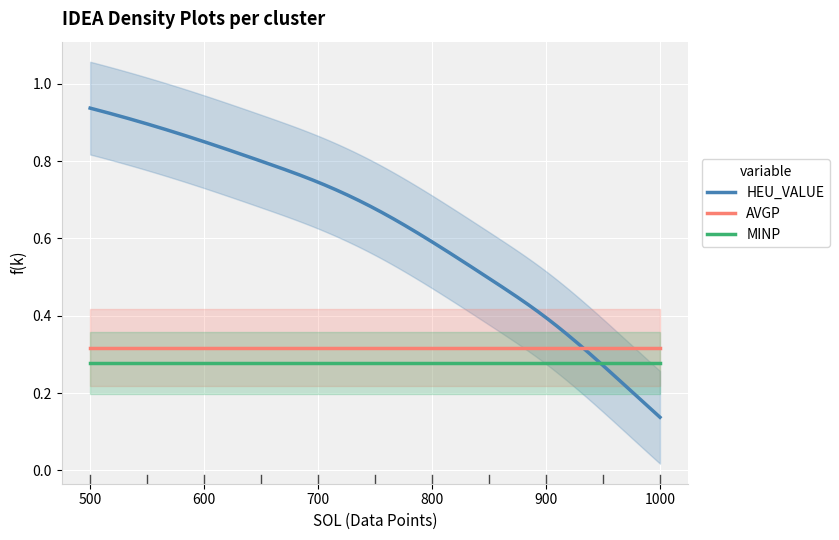

List the series in order of their peak value, lowest first.

MINP, AVGP, HEU_VALUE